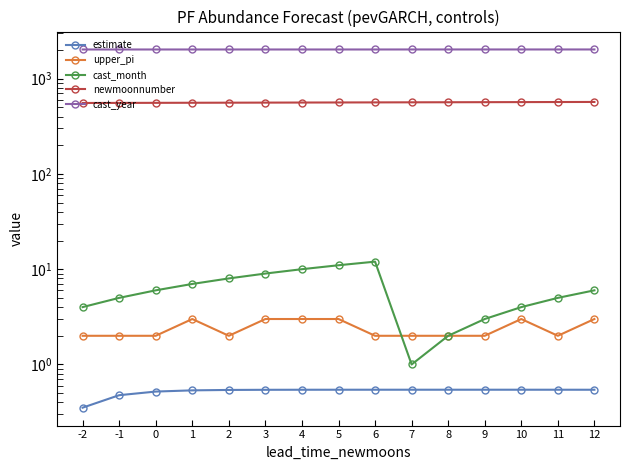

The value of upper_pi at 7 is 2.7. True or false?

False